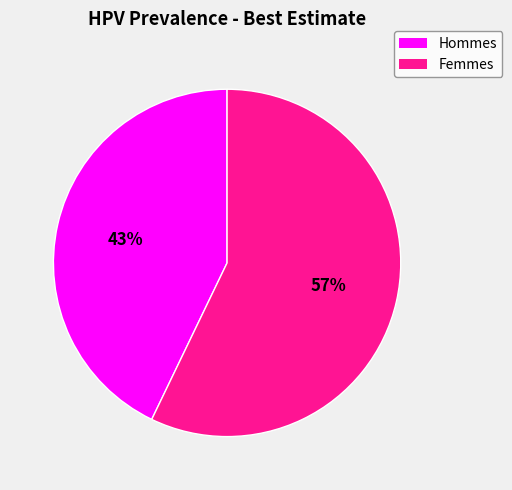

The Hommes slice represents 34% of the pie. True or false?

False